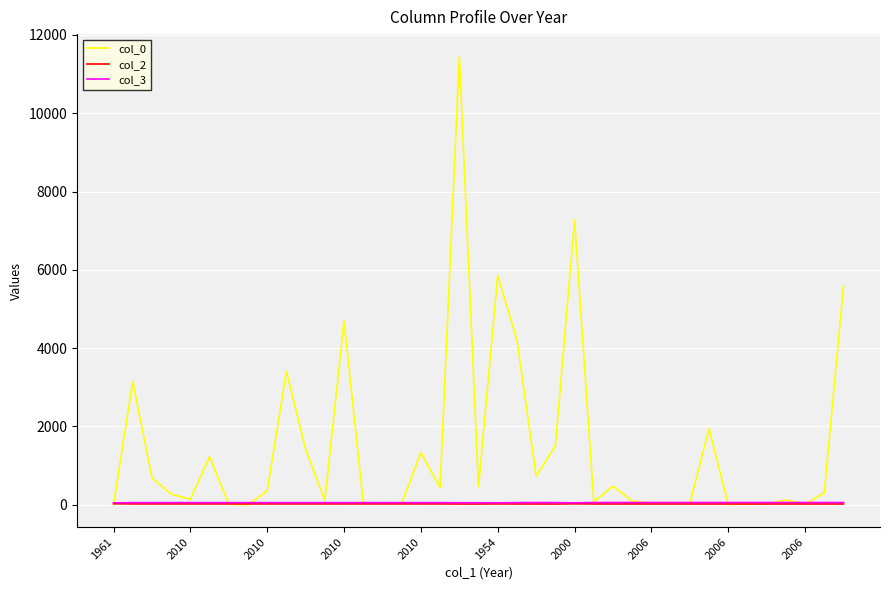

True or false: col_3 has more than 1 points higher than both neighbors.

True